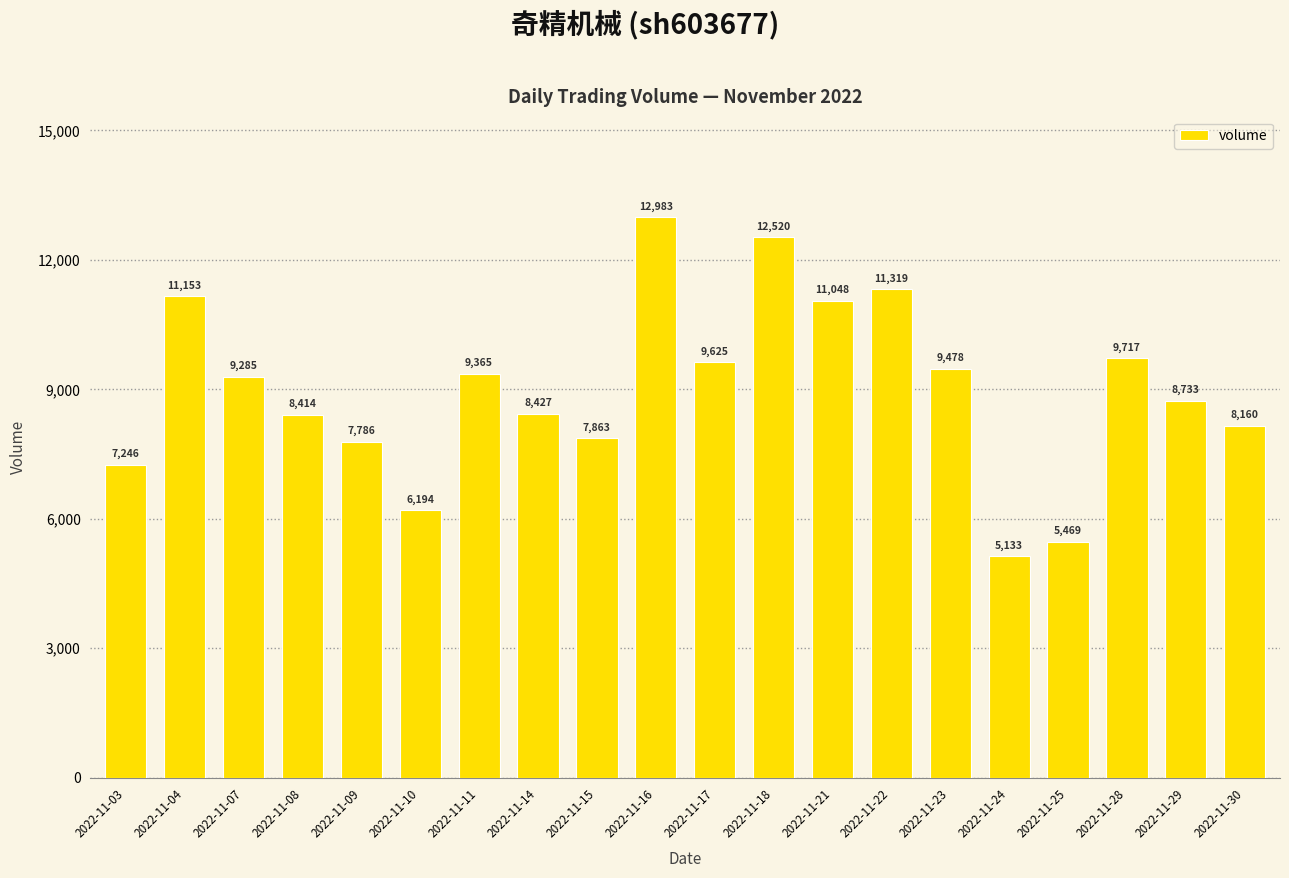

Approximately how many times larger is the value at 2022-11-22 compared to 2022-11-15?

1.4